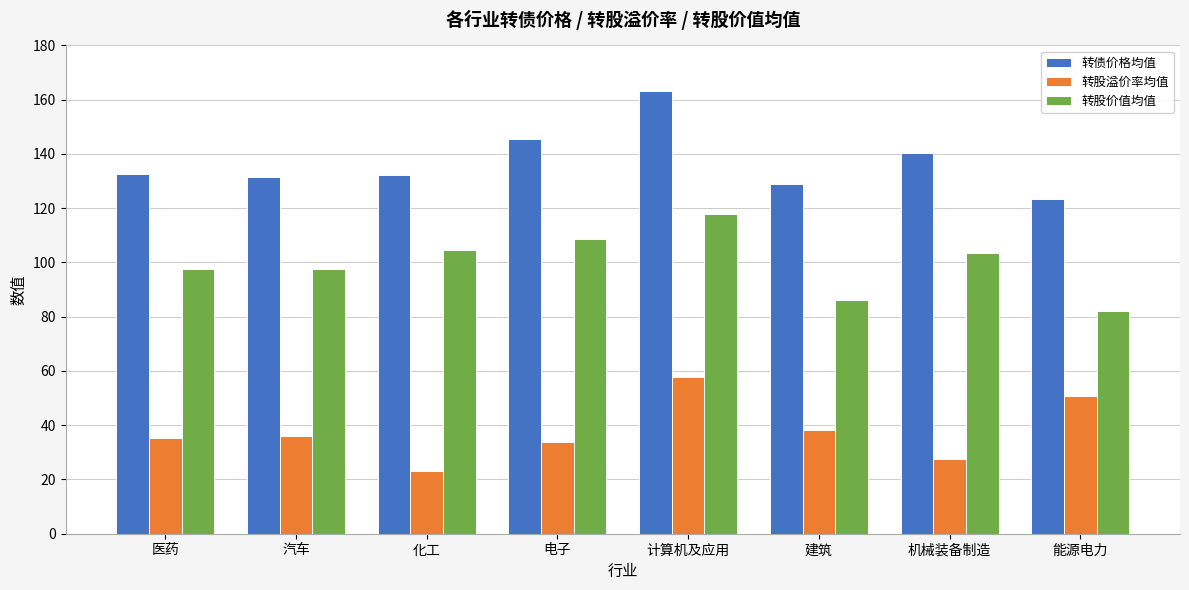

What is the spread (max minus min) of values at 建筑?

90.9